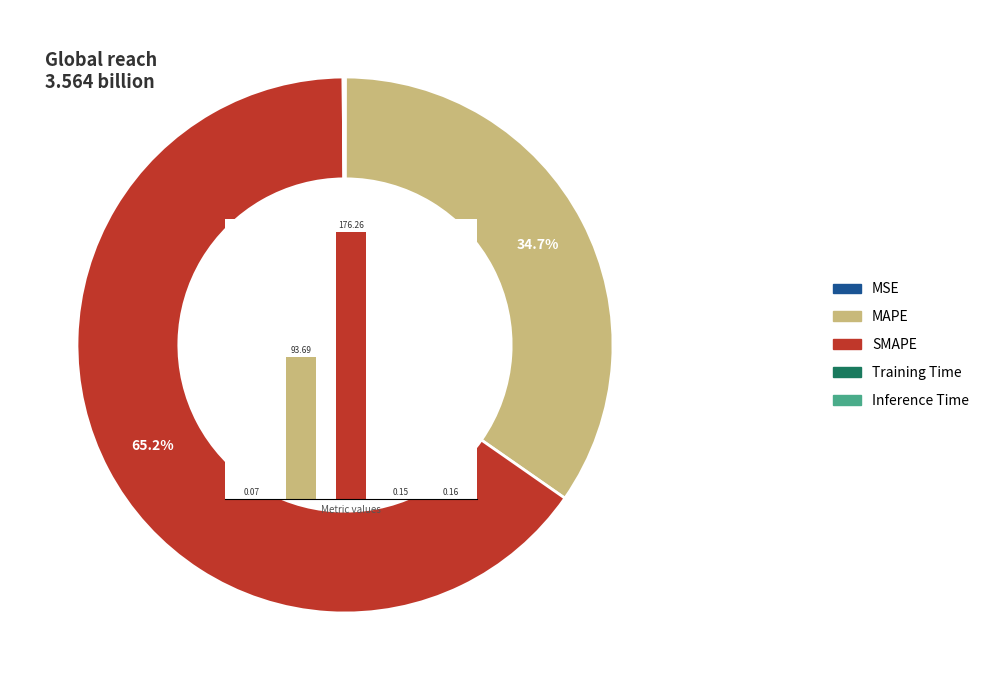

True or false: Inference Time accounts for 14% of the total.

False